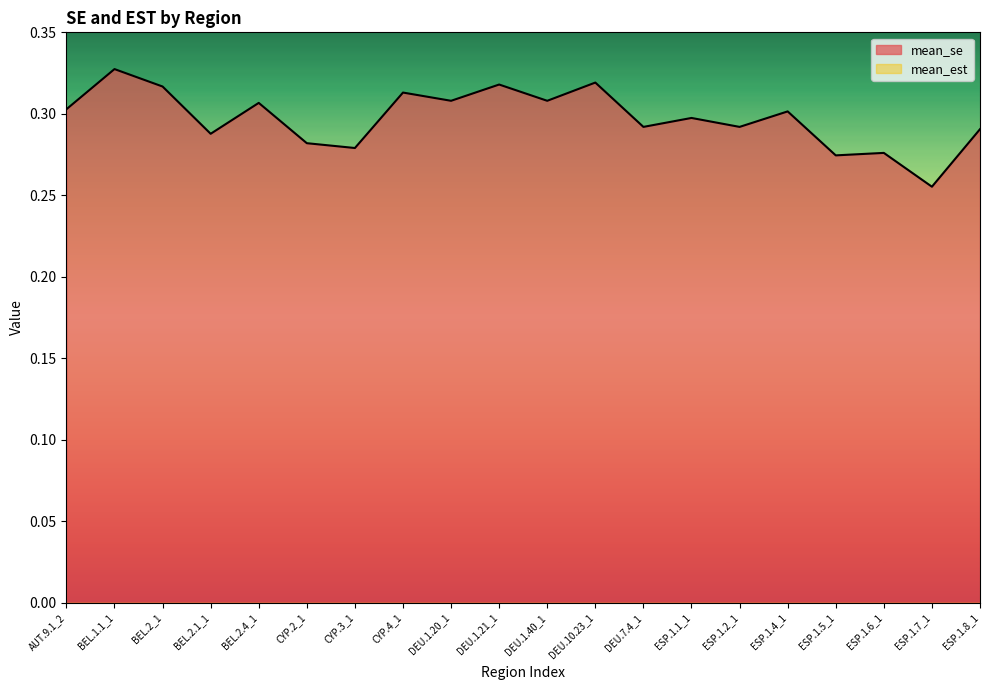

At which category does the chart reach its minimum across all series?

ESP.1.7_1